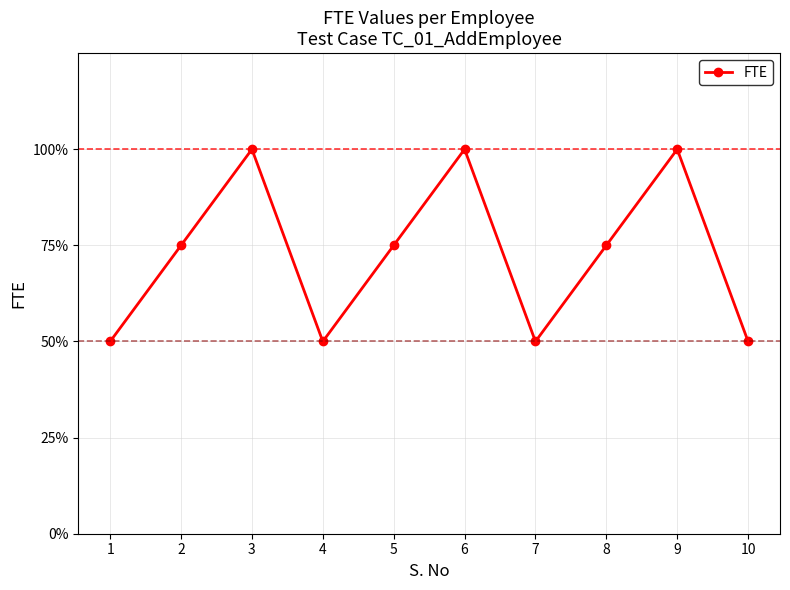

Is this an area chart (filled region under the line)?

No